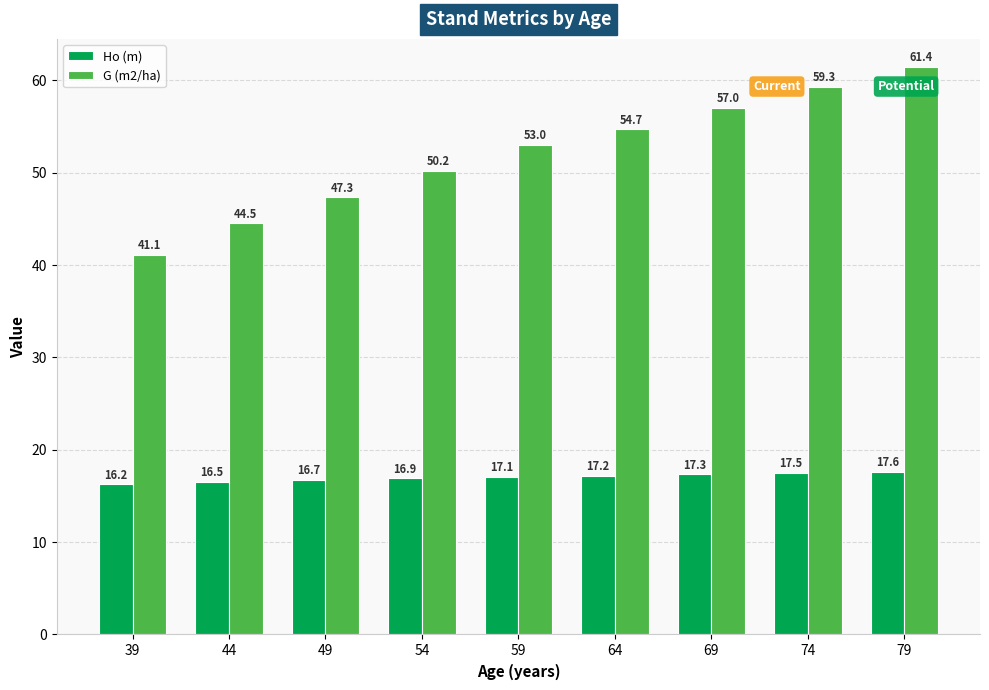

How many distinct data groups are displayed?

2